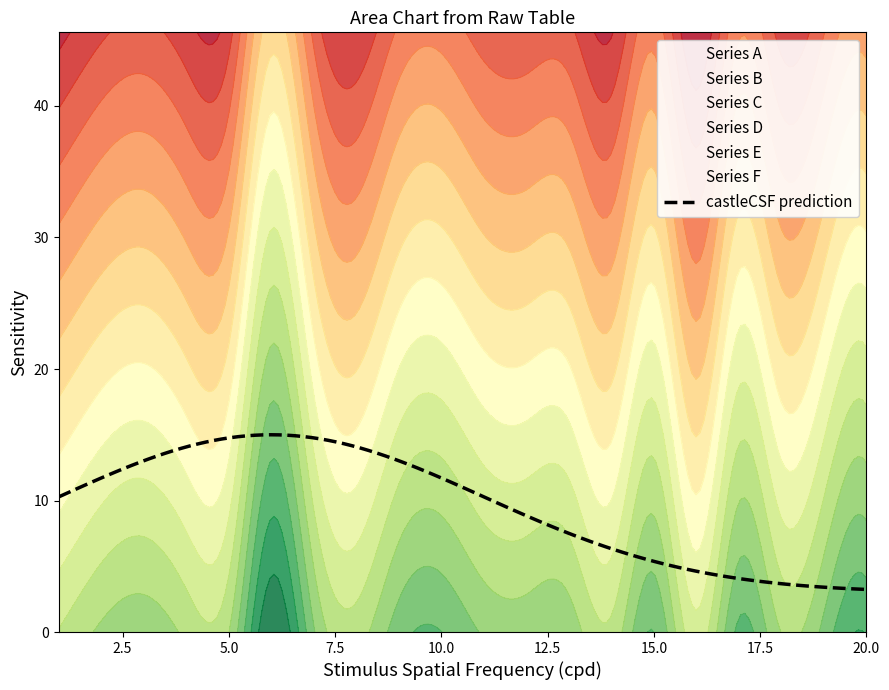

What is the difference between the Series A values at 2 and 5?

28